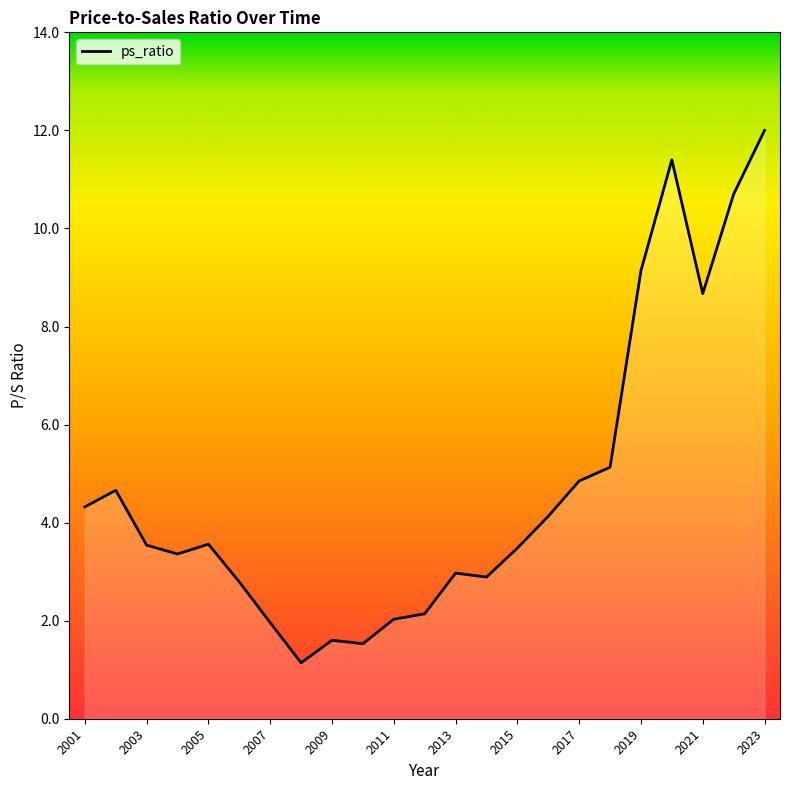

What is the maximum value shown in the chart?

12.0